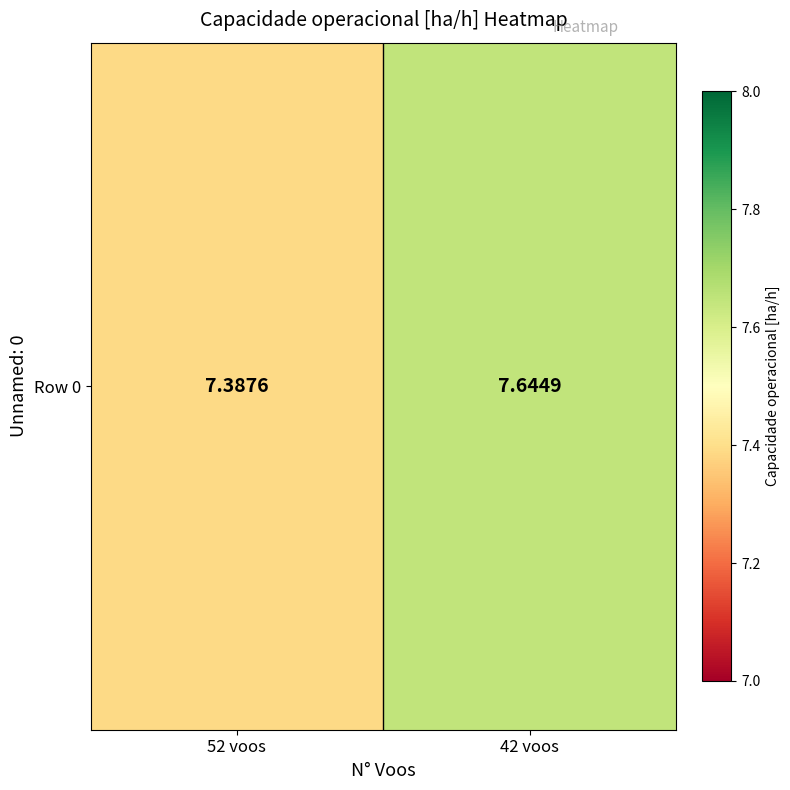

The chart shows a value of 2.9 at 42 voos. True or false?

False